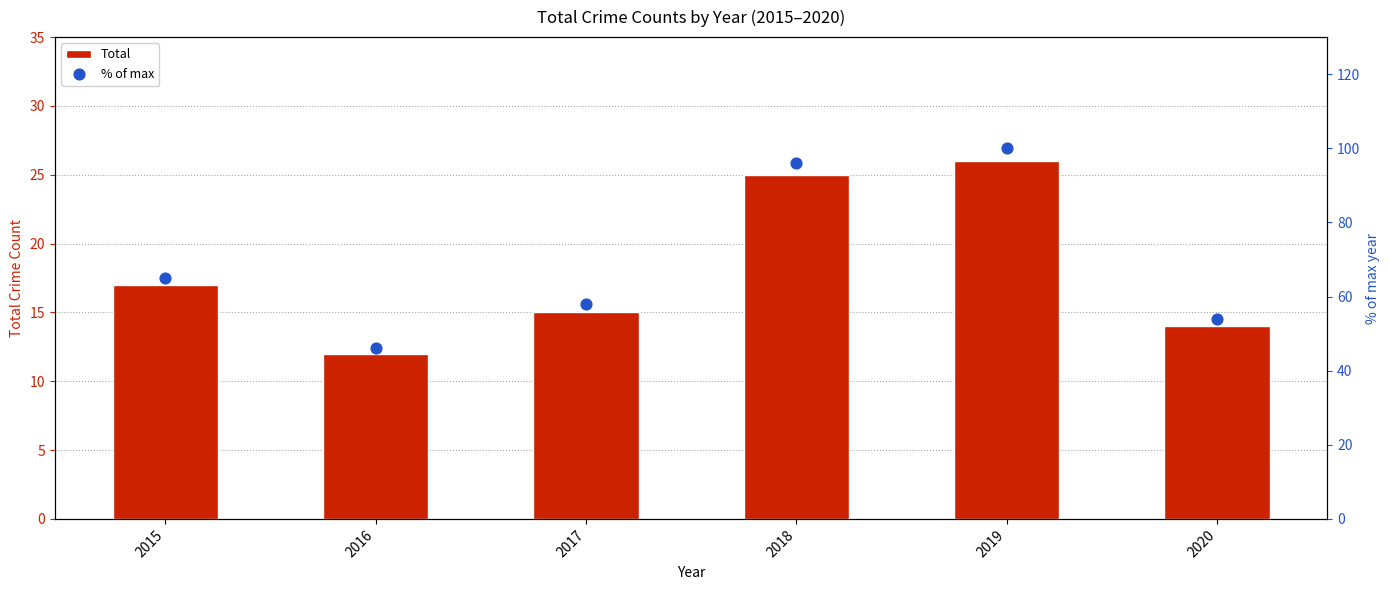

At how many categories does at least one series exceed 59?

3